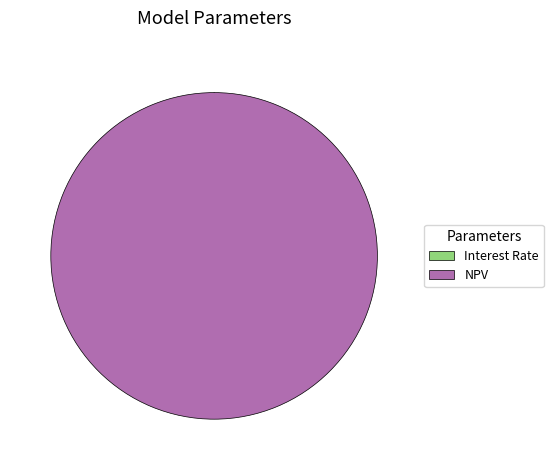

True or false: NPV accounts for 100% of the total.

True